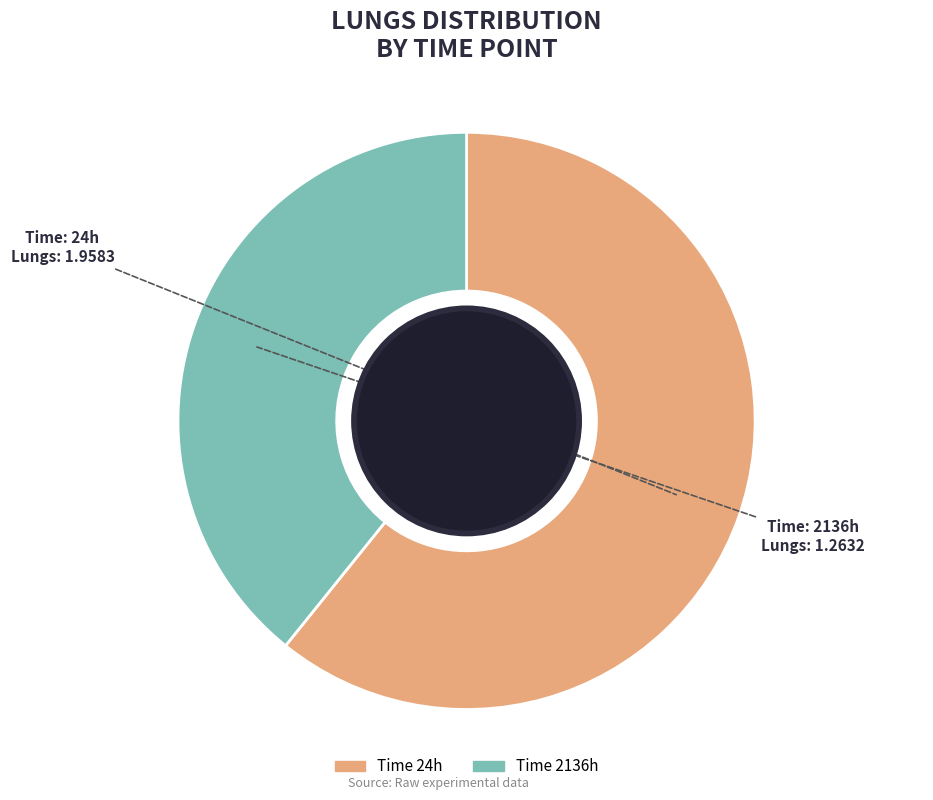

Is it true that Time 24h is 61% of the pie?

True